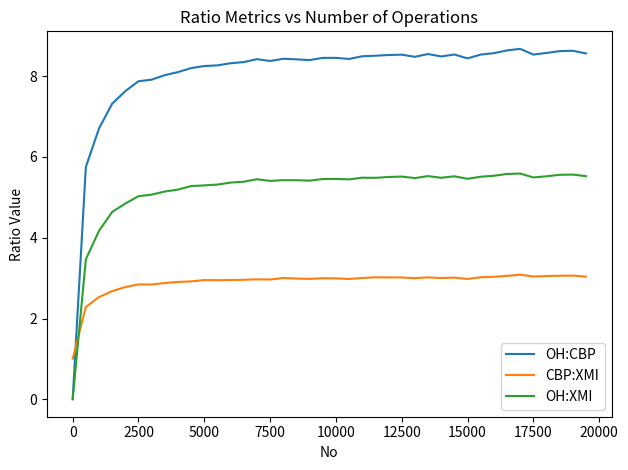

Which series has the largest total across all categories?

OH:CBP